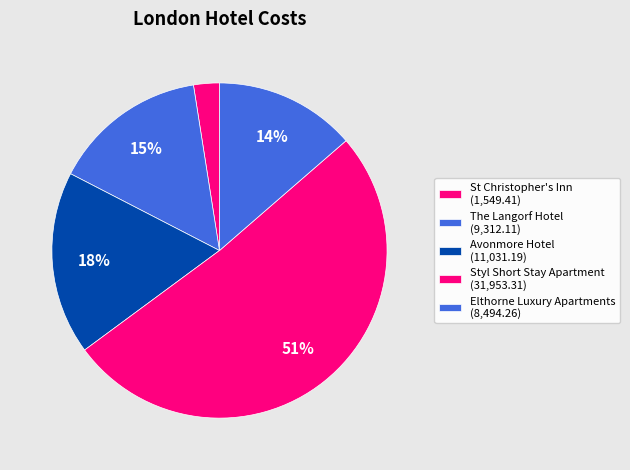

How many slices are in this pie chart?

5